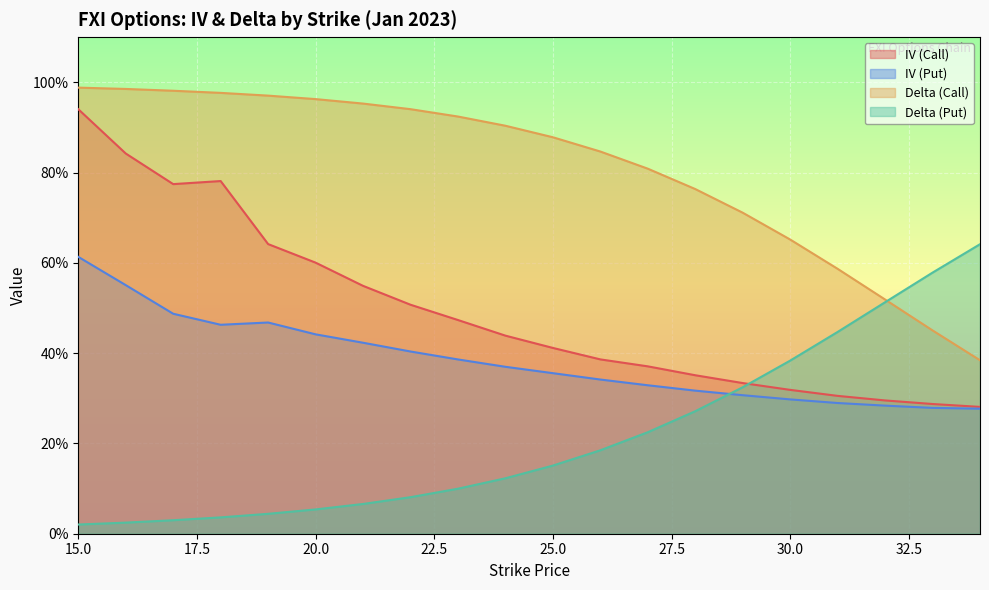

Reading right to left, extract all data points from this chart.

IV (Call): 34=0.3	33=0.3	32=0.3	31=0.3	30=0.3	29=0.3	28=0.4	27=0.4	26=0.4	25=0.4	24=0.4	23=0.5	22=0.5	21=0.5	20=0.6	19=0.6	18=0.8	17=0.8	16=0.8	15=0.9
IV (Put): 34=0.3	33=0.3	32=0.3	31=0.3	30=0.3	29=0.3	28=0.3	27=0.3	26=0.3	25=0.4	24=0.4	23=0.4	22=0.4	21=0.4	20=0.4	19=0.5	18=0.5	17=0.5	16=0.6	15=0.6
Delta (Call): 34=0.4	33=0.5	32=0.5	31=0.6	30=0.7	29=0.7	28=0.8	27=0.8	26=0.8	25=0.9	24=0.9	23=0.9	22=0.9	21=1.0	20=1.0	19=1.0	18=1.0	17=1.0	16=1.0	15=1.0
Delta (Put): 34=0.6	33=0.6	32=0.5	31=0.4	30=0.4	29=0.3	28=0.3	27=0.2	26=0.2	25=0.2	24=0.1	23=0.1	22=0.1	21=0.1	20=0.1	19=0.0	18=0.0	17=0.0	16=0.0	15=0.0